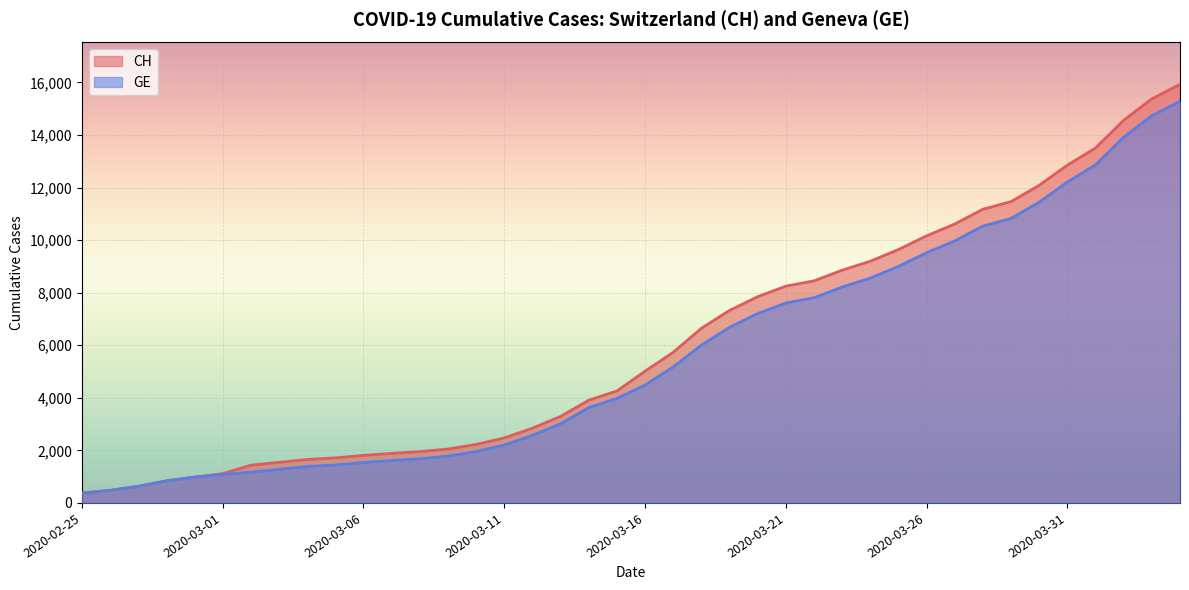

Is it true that GE equals 8554 at 2020-03-24?

True